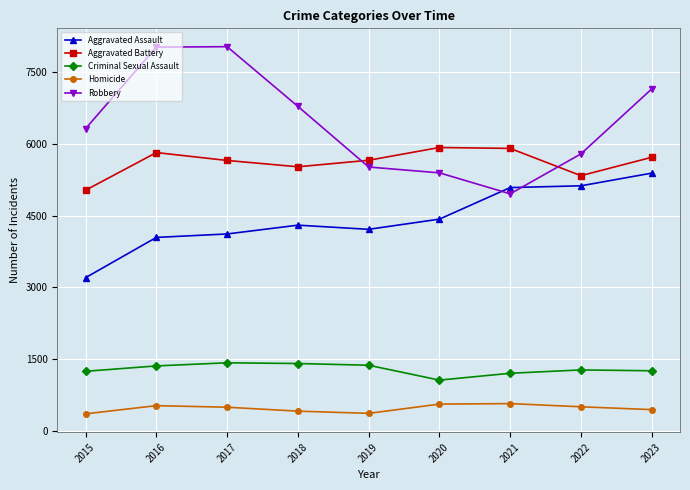

What is the minimum value for Criminal Sexual Assault?

1063